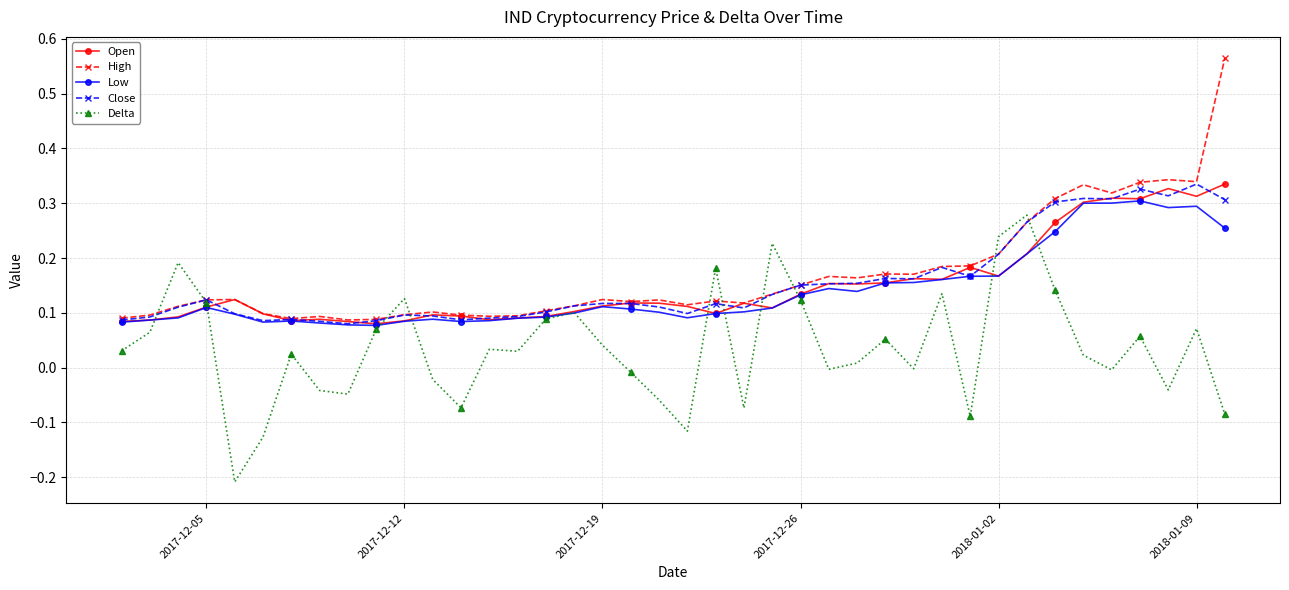

How many lines are shown in the chart?

5